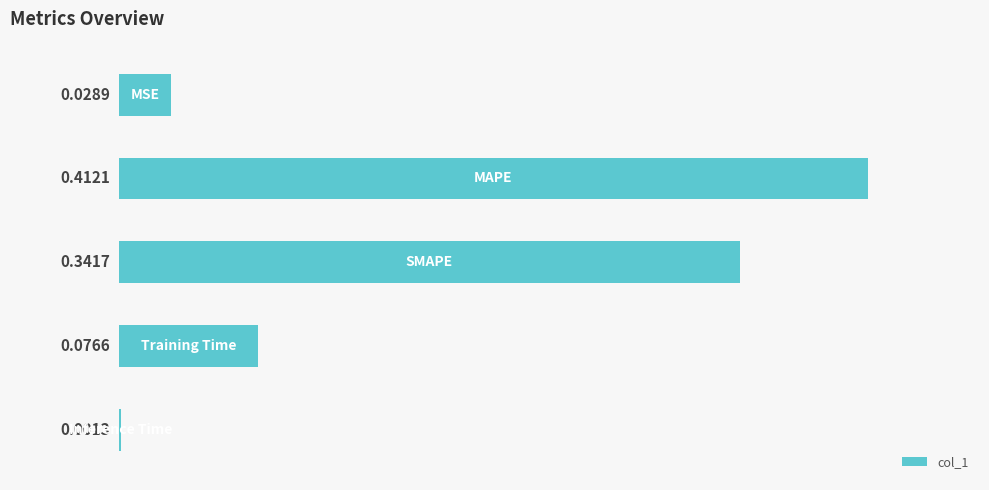

What is the sum of all values?

0.9